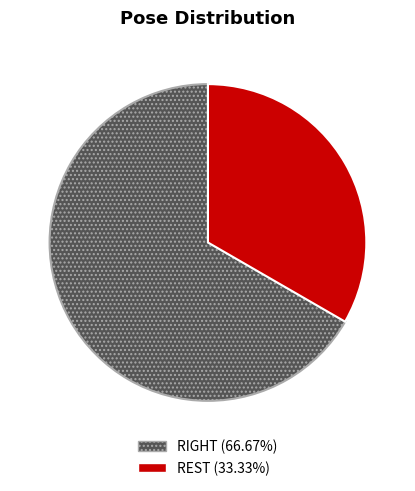

Does any single category account for the majority?

Yes